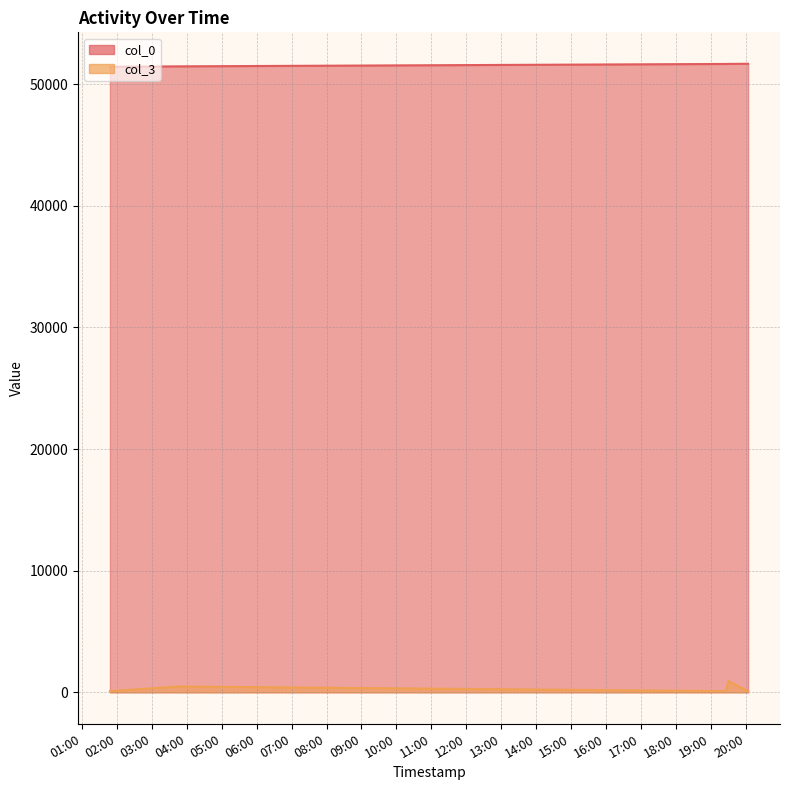

What is the sum of the col_3 values at 2007-03-25 20:04:00 and 2007-03-25 01:48:00?

196